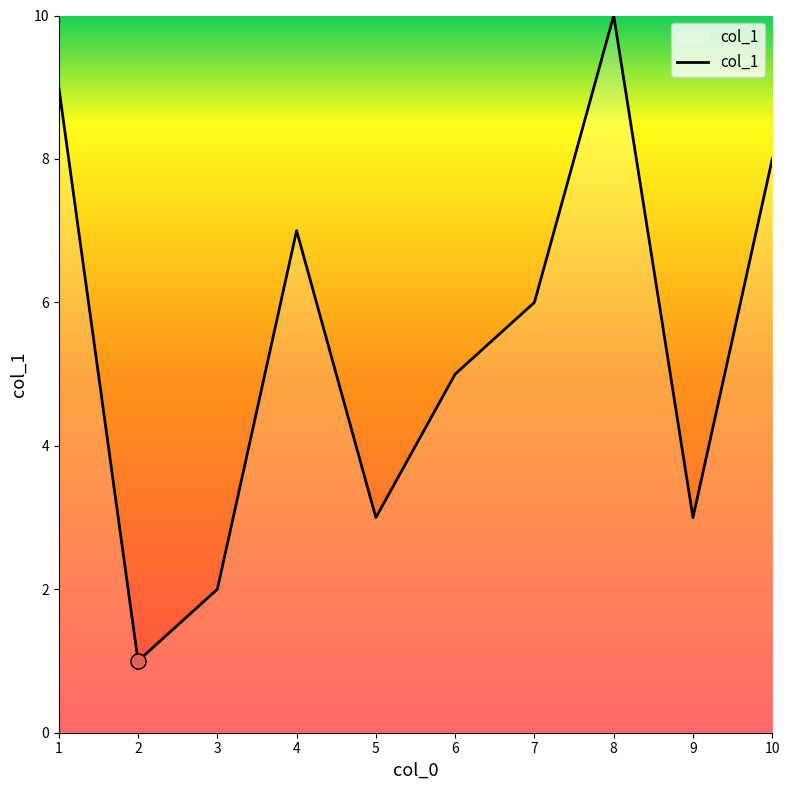

What is the change in value from 1 to 5?

-6